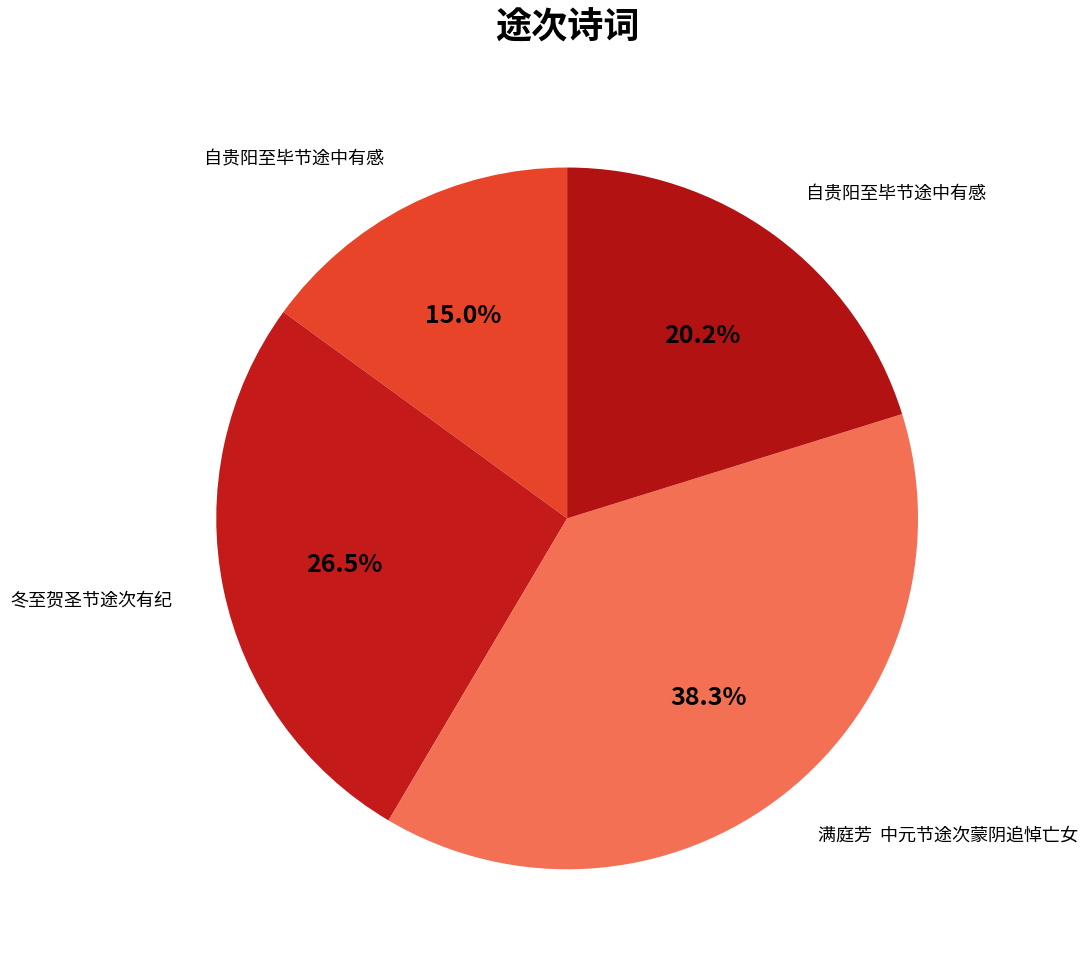

To the nearest percent, what is the average slice percentage?

25%